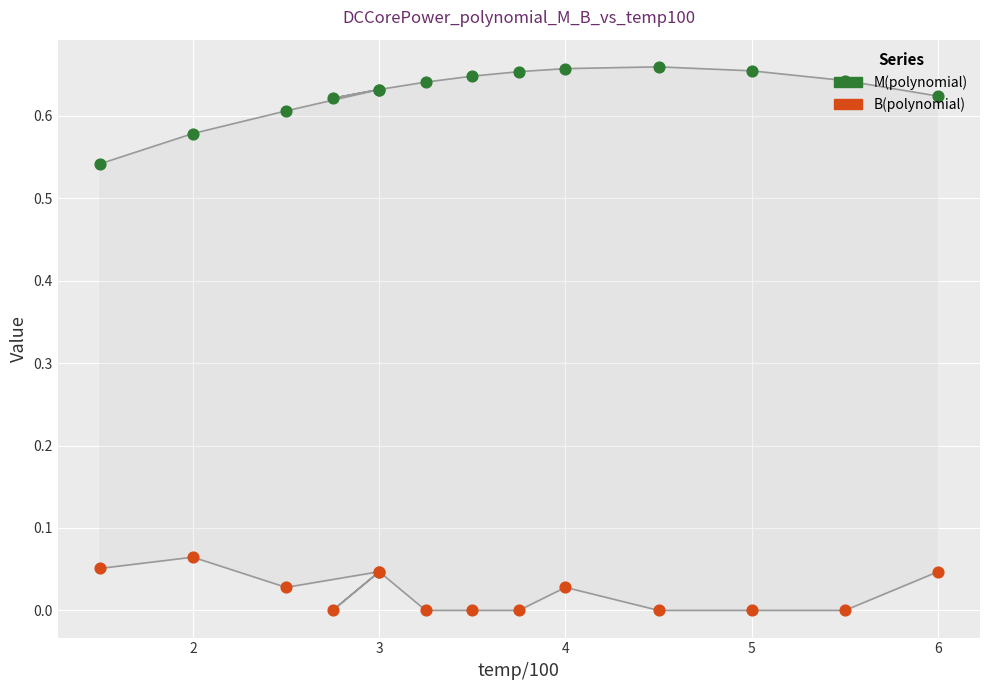

Which series has the largest total across all categories?

M(polynomial)